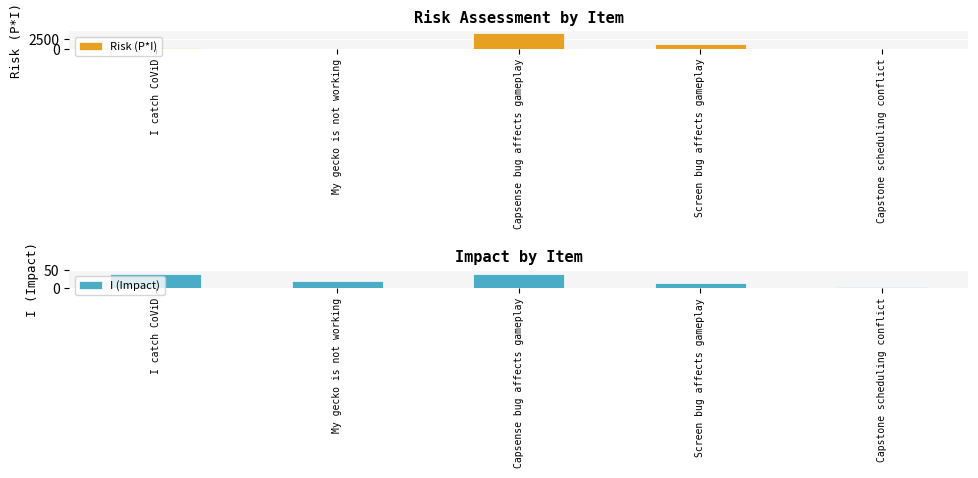

The value of Risk (P*I) at Capsense bug affects gameplay is 5890. True or false?

False